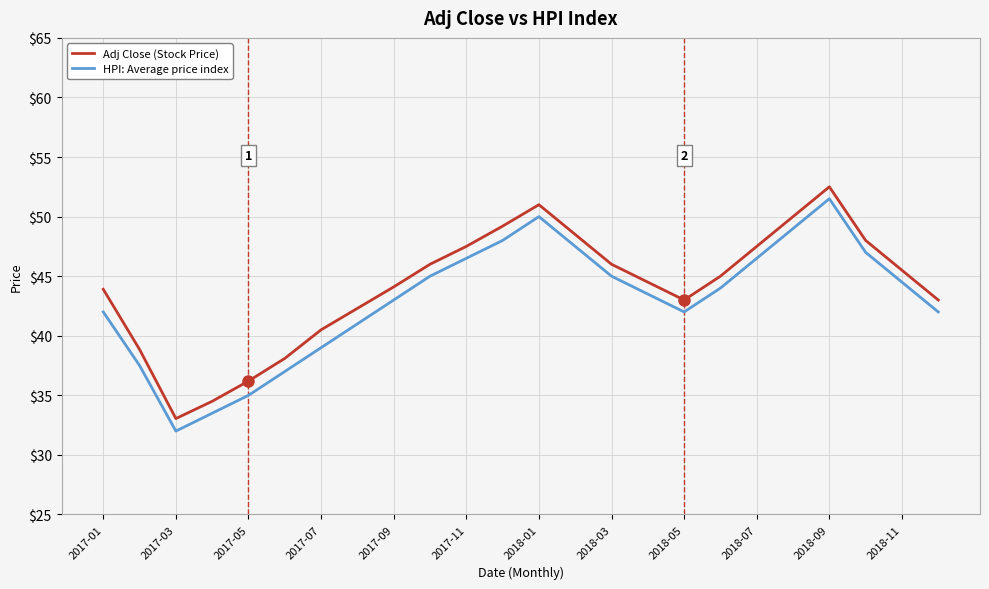

True or false: Adj Close (Stock Price) and HPI: Average price index cross at least once.

False